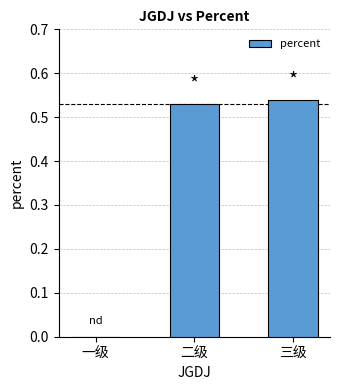

How many data points are above 0?

2